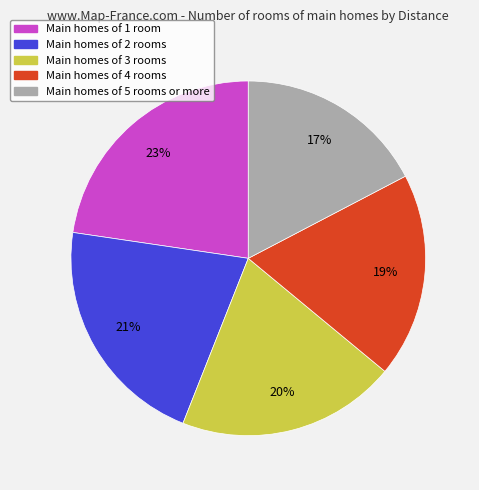

Is it true that Main homes of 5 rooms or more is 6% of the pie?

False